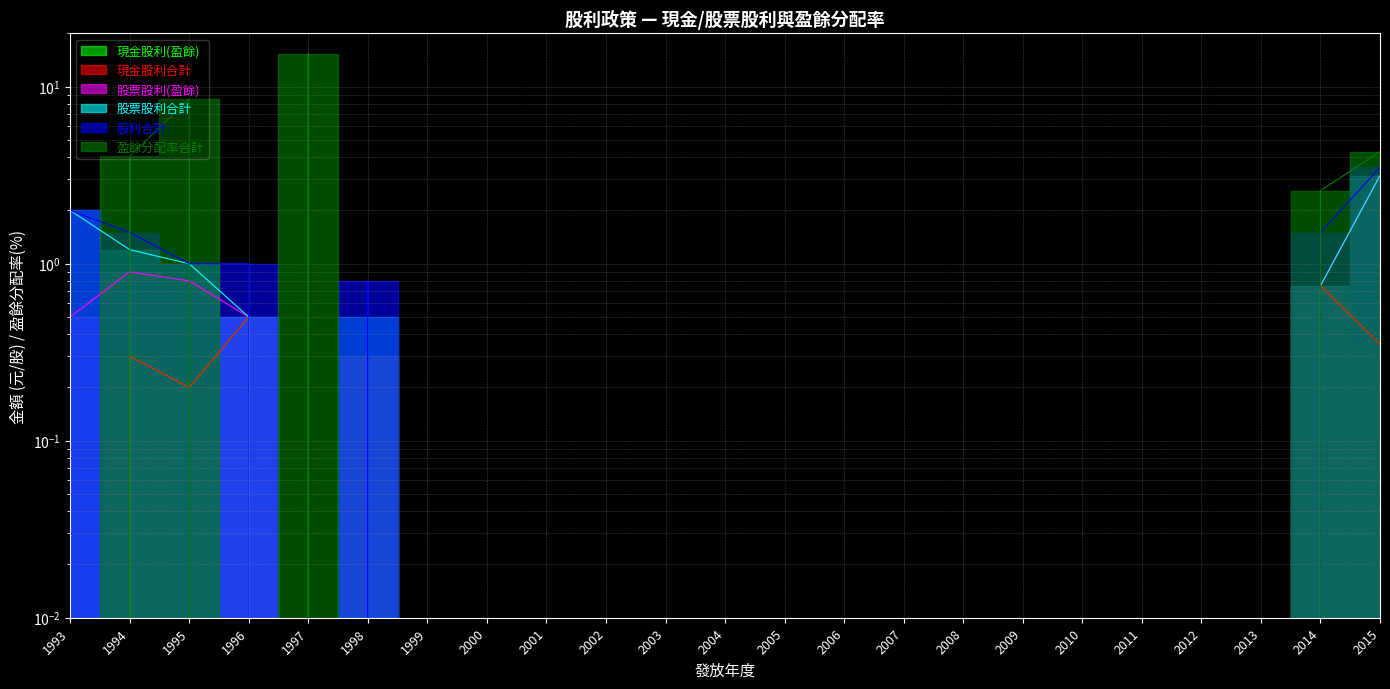

Reading left to right, what are all the values shown in this chart?

現金股利(盈餘): 0.0	0.3	0.2	0.5	0.0	0.3	0.0	0.0	0.0	0.0	0.0	0.0	0.0	0.0	0.0	0.0	0.0	0.0	0.0	0.0	0.0	0.8	0.3
現金股利合計: 0.0	0.3	0.2	0.5	0.0	0.3	0.0	0.0	0.0	0.0	0.0	0.0	0.0	0.0	0.0	0.0	0.0	0.0	0.0	0.0	0.0	0.8	0.3
股票股利(盈餘): 0.5	0.9	0.8	0.5	0.0	0.0	0.0	0.0	0.0	0.0	0.0	0.0	0.0	0.0	0.0	0.0	0.0	0.0	0.0	0.0	0.0	0.8	3.1
股票股利合計: 2.0	1.2	1.0	0.5	0.0	0.5	0.0	0.0	0.0	0.0	0.0	0.0	0.0	0.0	0.0	0.0	0.0	0.0	0.0	0.0	0.0	0.8	3.1
股利合計: 2.0	1.5	1.0	1.0	0.0	0.8	0.0	0.0	0.0	0.0	0.0	0.0	0.0	0.0	0.0	0.0	0.0	0.0	0.0	0.0	0.0	1.5	3.5
盈餘分配率合計: 0.0	4.1	8.6	0.0	15.4	0.0	0.0	0.0	0.0	0.0	0.0	0.0	0.0	0.0	0.0	0.0	0.0	0.0	0.0	0.0	0.0	2.6	4.3